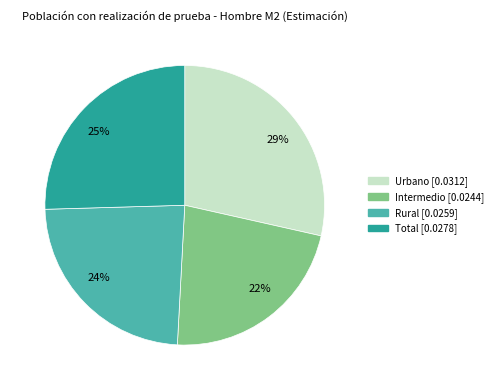

True or false: 29% accounts for 15% of the total.

False